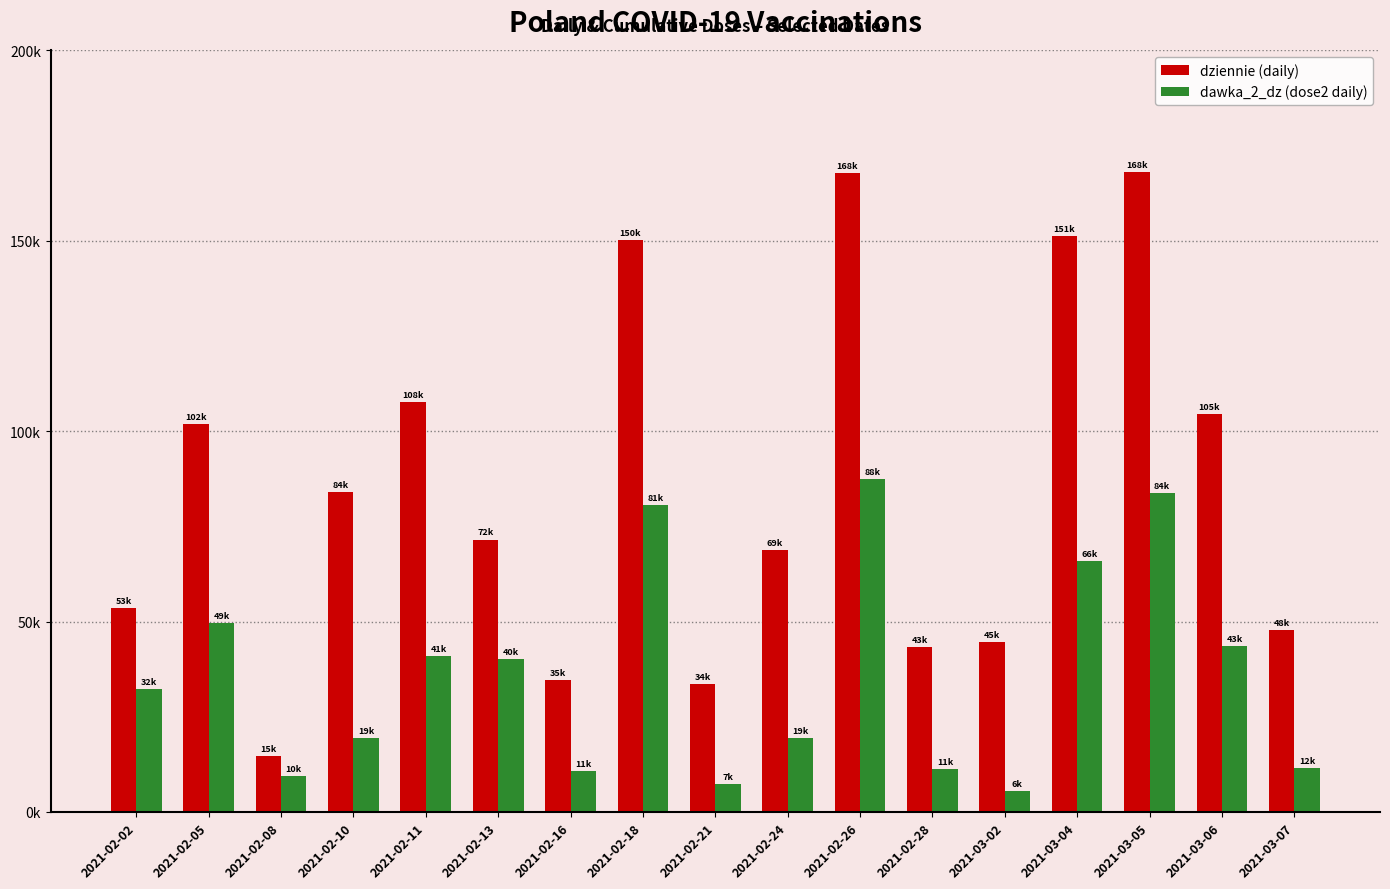

Rank the series by their average value, from lowest to highest.

dawka_2_dz (dose2 daily), dziennie (daily)